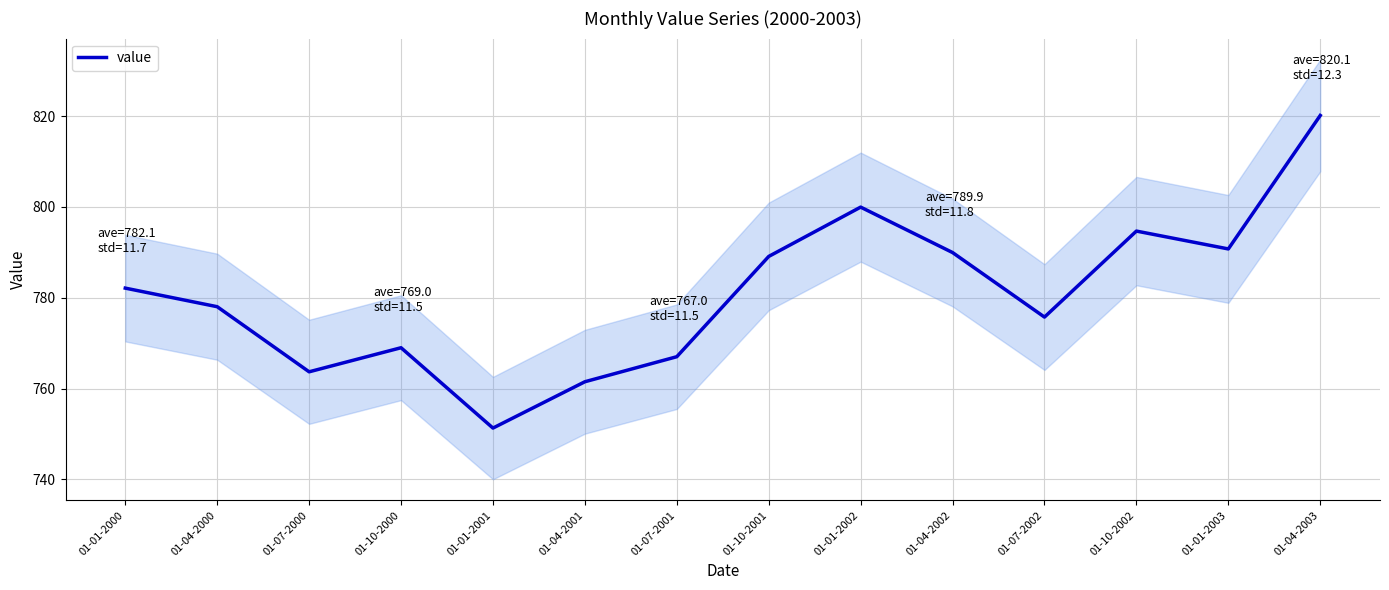

Which has a higher value, 01-01-2002 or 01-07-2002?

01-01-2002